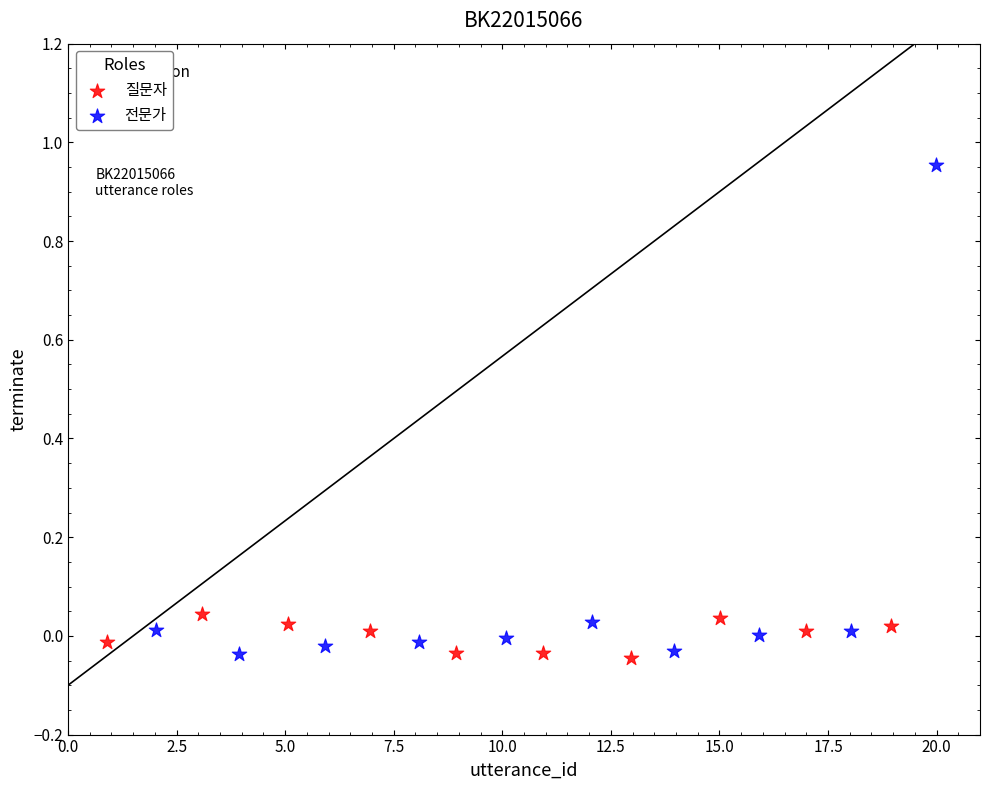

Which series reaches the maximum Y coordinate?

전문가